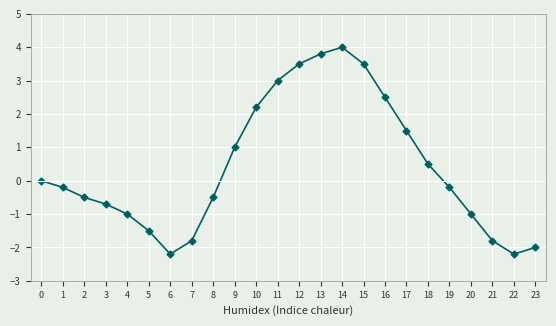

What value does the data have at 15?

3.5